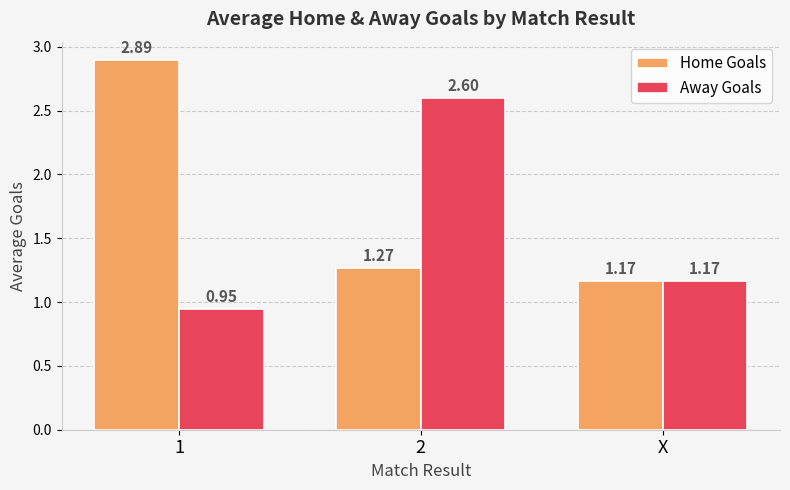

List the series in order of their overall mean, lowest first.

Away Goals, Home Goals